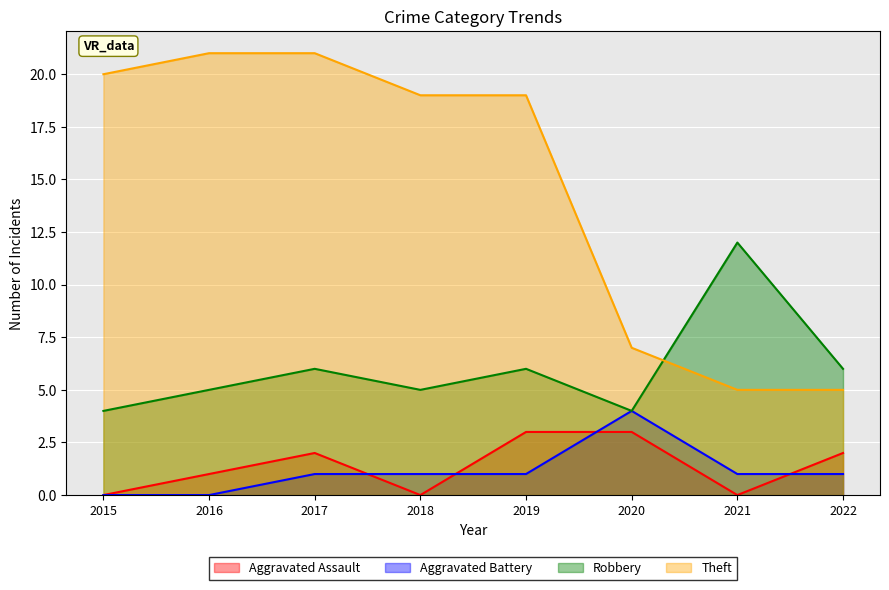

Between 2016 and 2021, which is larger?

2016